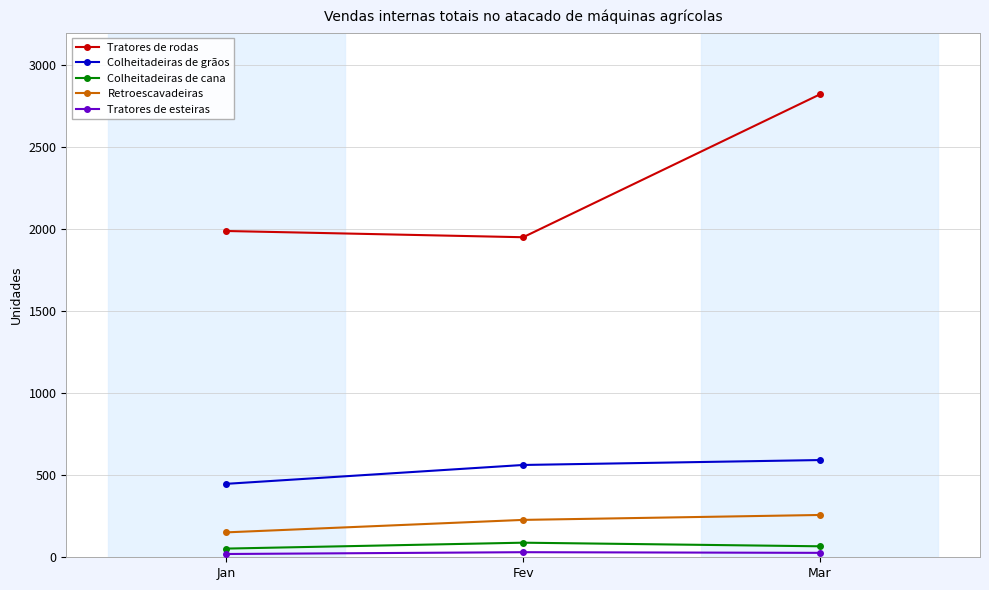

How many distinct data groups are displayed?

5